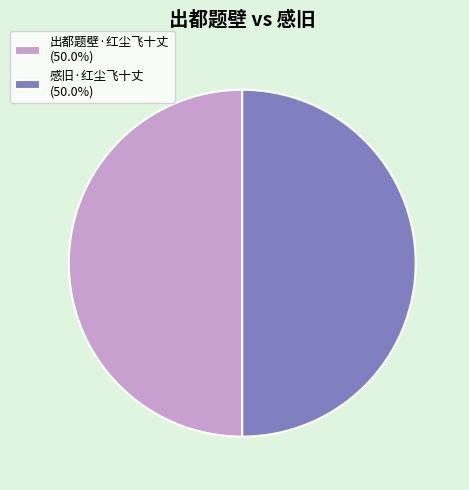

True or false: 出都题壁·红尘飞十丈 accounts for 50% of the total.

True